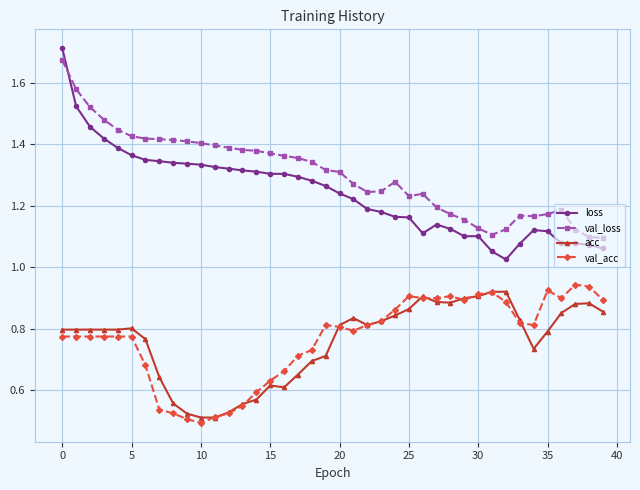

Which series has the largest total across all categories?

val_loss